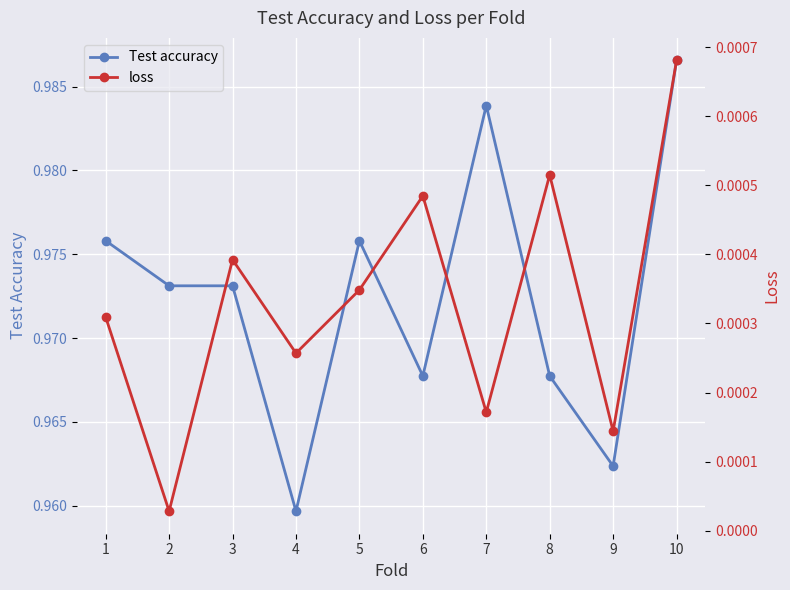

At which label is loss closest to 0?

2